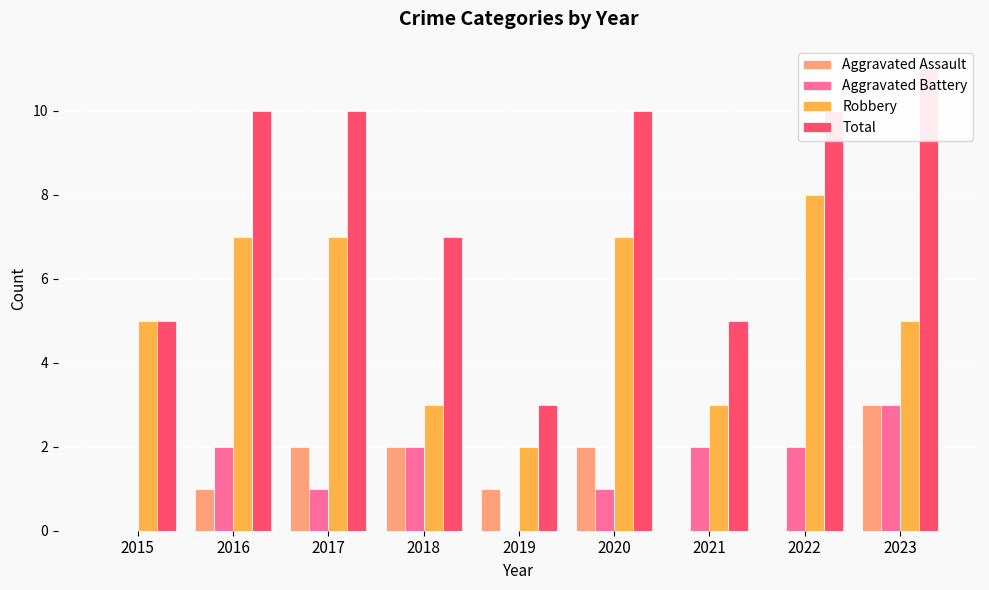

What is the sum of all Aggravated Battery values?

13